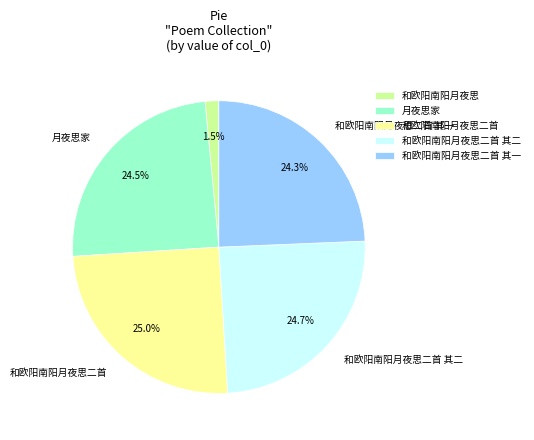

Which has a higher value, 和欧阳南阳月夜思二首 其二 or 和欧阳南阳月夜思?

和欧阳南阳月夜思二首 其二